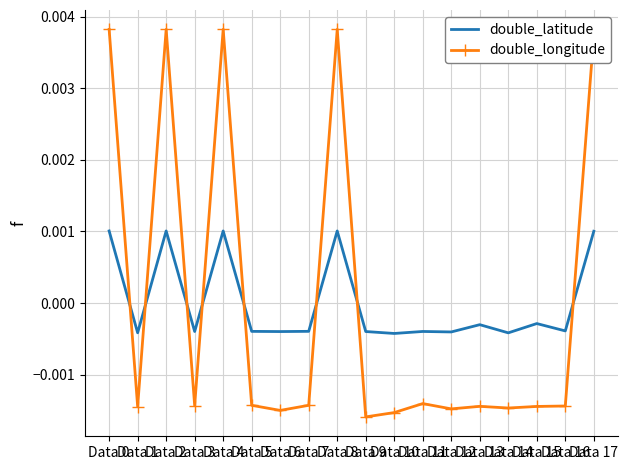

List the series in order of their peak value, highest first.

double_longitude, double_latitude